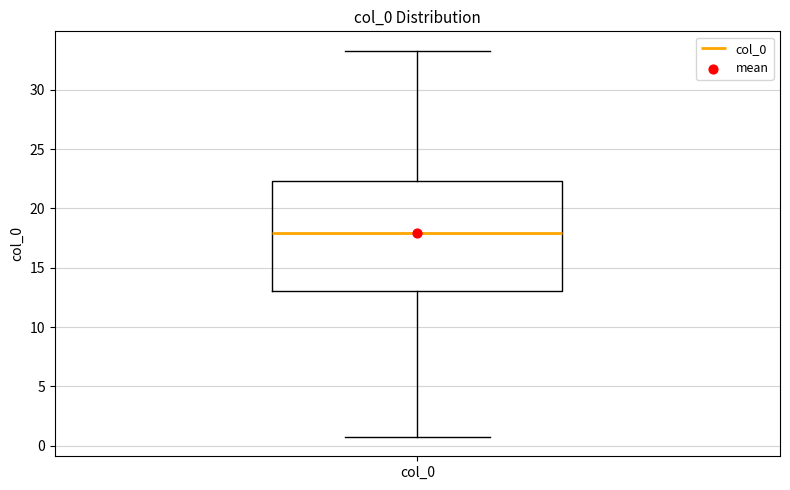

Read this box plot against the y-axis: the position of the median line, the range covered by the box, and the ends of both whiskers. The values are not printed on the chart, so give them approximately, as read against the axis.

median 18.0, box 13.0 to 22.5, whiskers 0.5 to 33.5